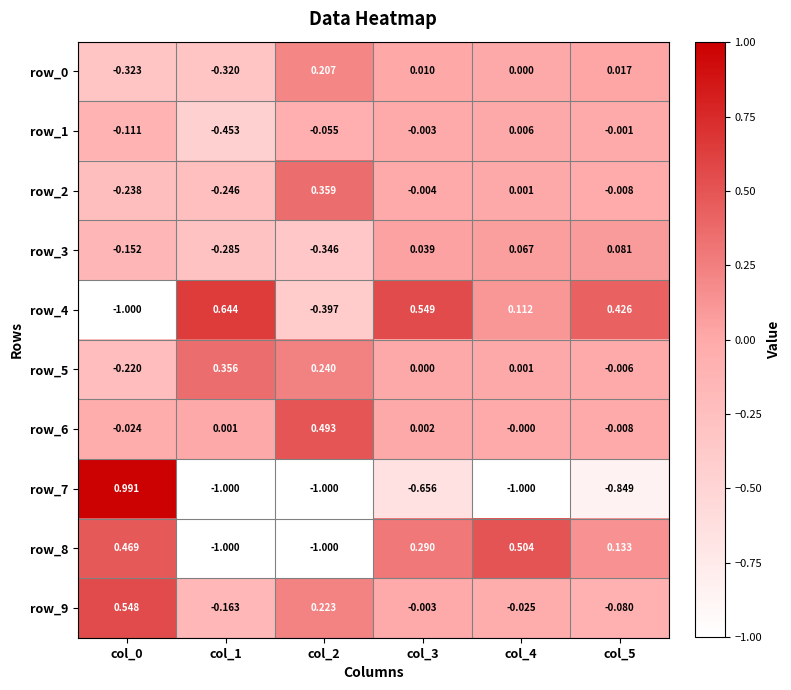

Which series has the largest total across all categories?

row_9